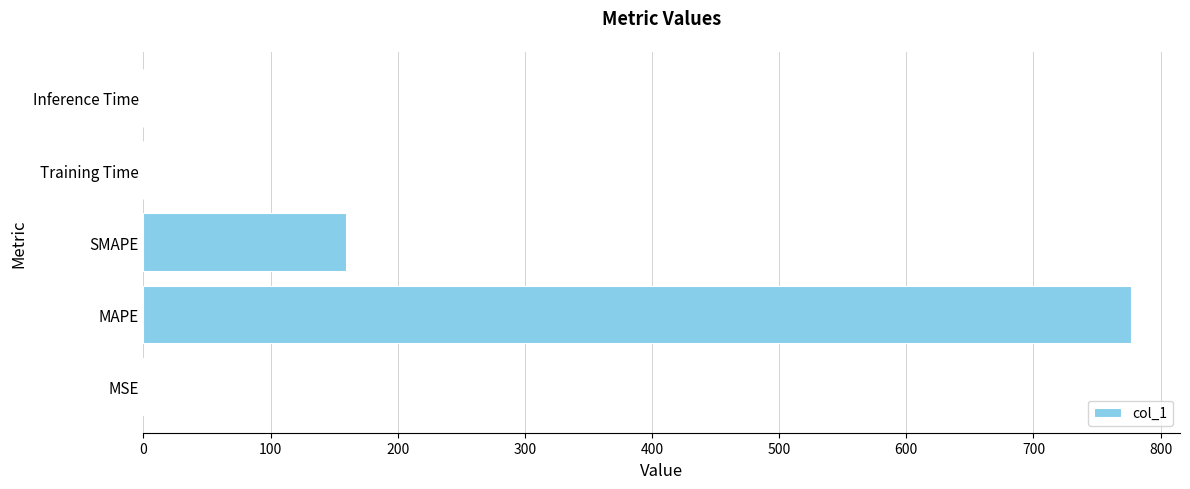

Approximately how many times larger is the value at MAPE compared to SMAPE?

4.9